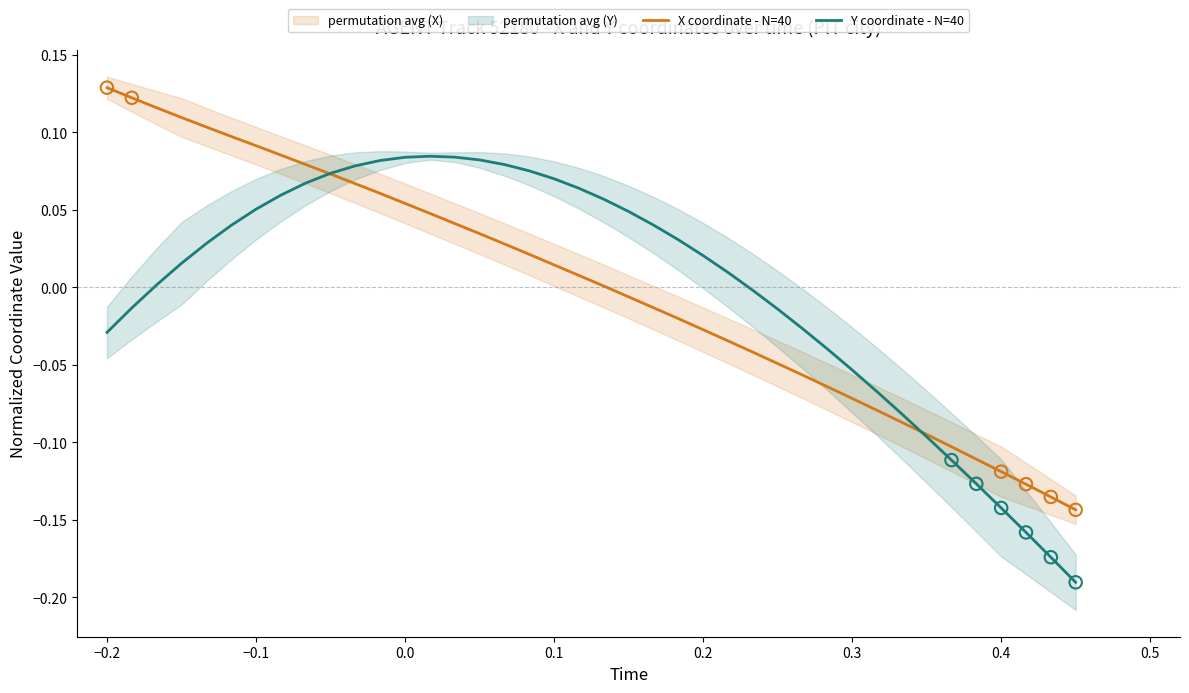

At how many categories does at least one series exceed 0?

26